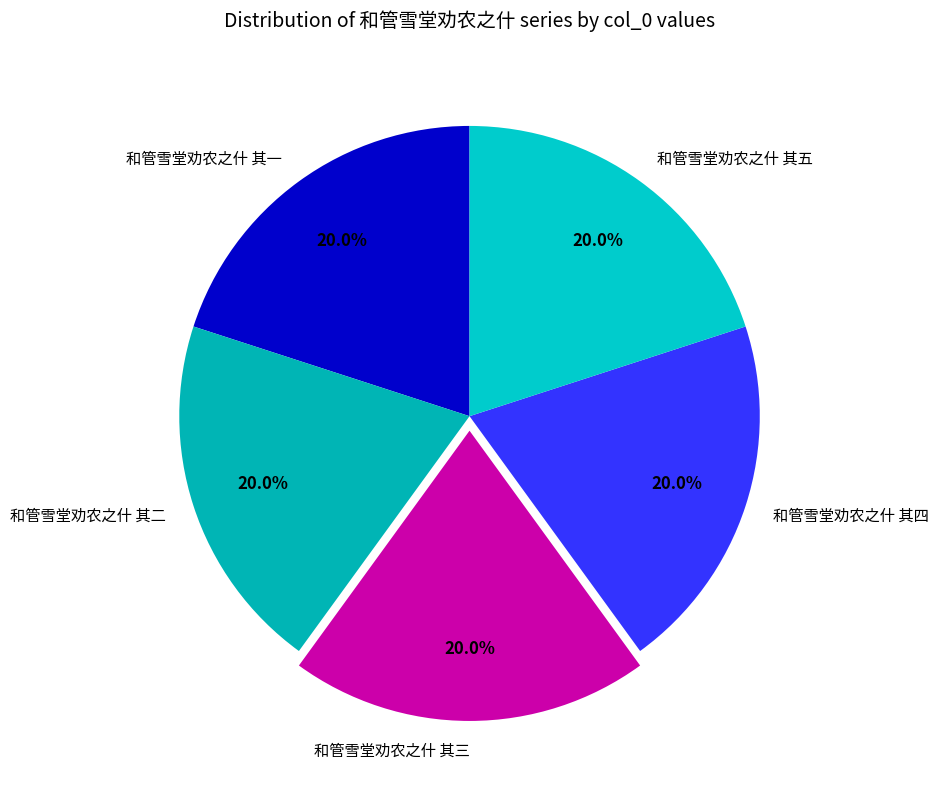

Is it true that 和管雪堂劝农之什 其五 is 20% of the pie?

True